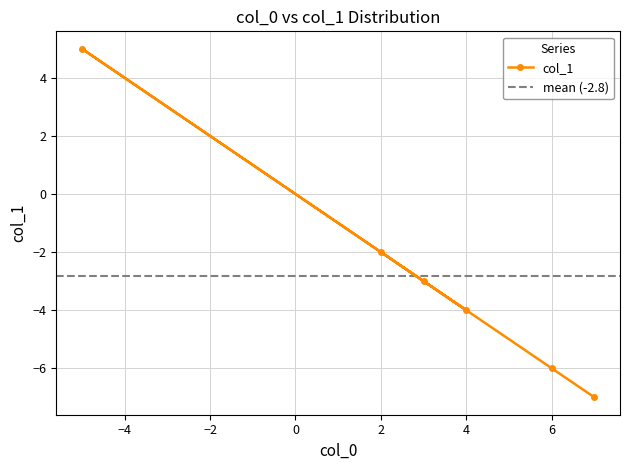

At which category does the chart reach its minimum across all series?

7